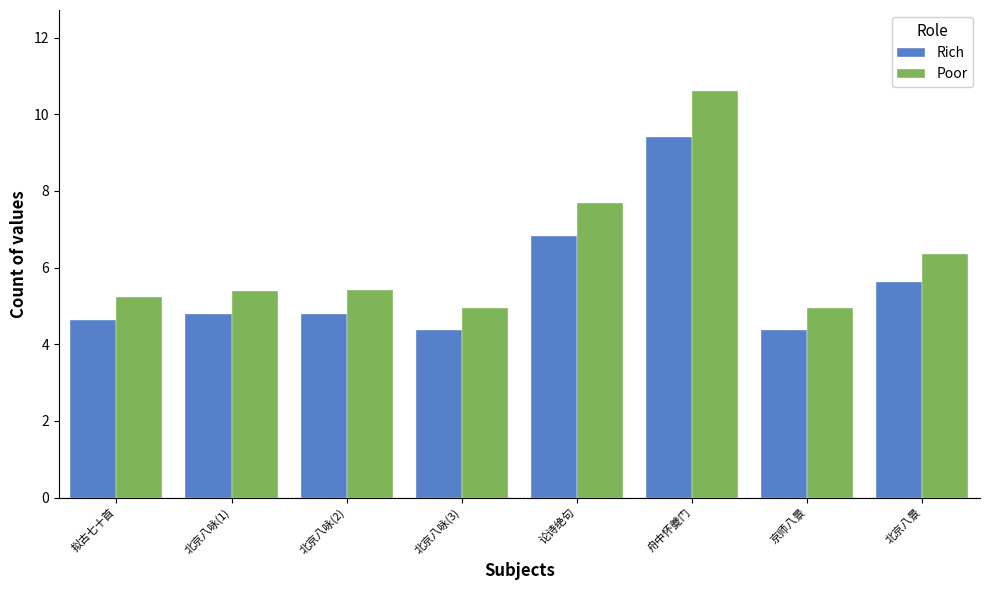

Which category has the highest value in the Rich series?

舟中怀夔门